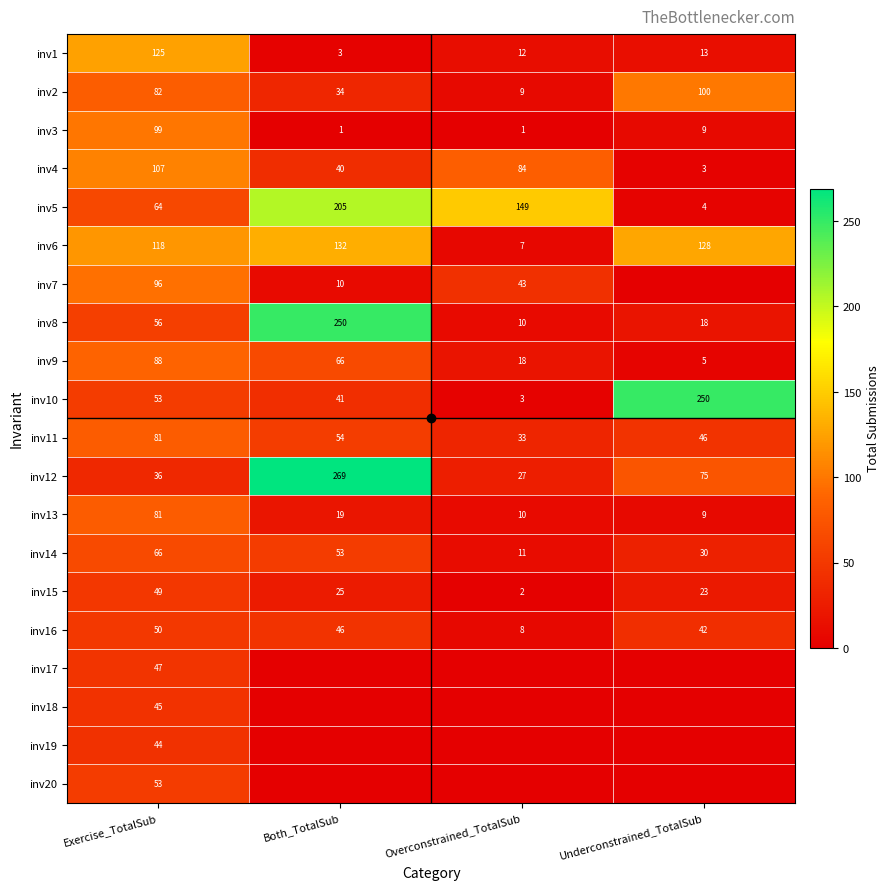

What is the total value across all series at Exercise_TotalSub?

1440